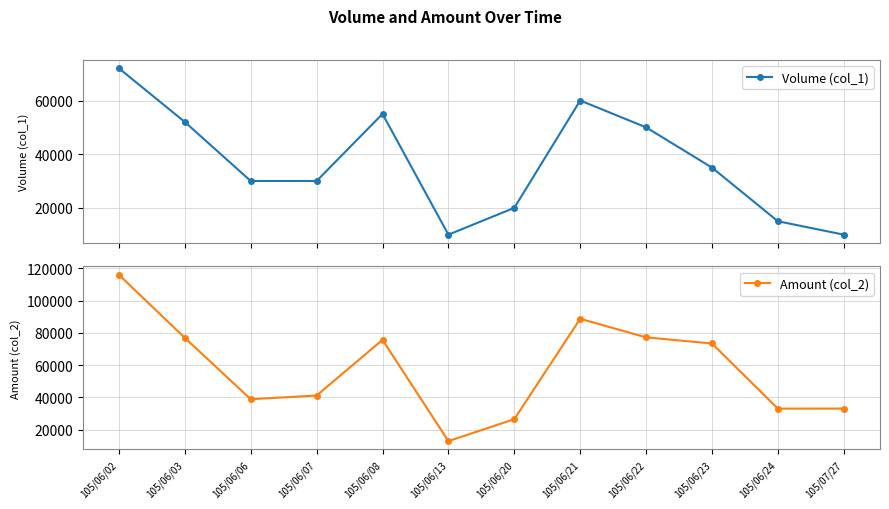

Is it true that Amount (col_2) equals 37157 at 105/06/23?

False